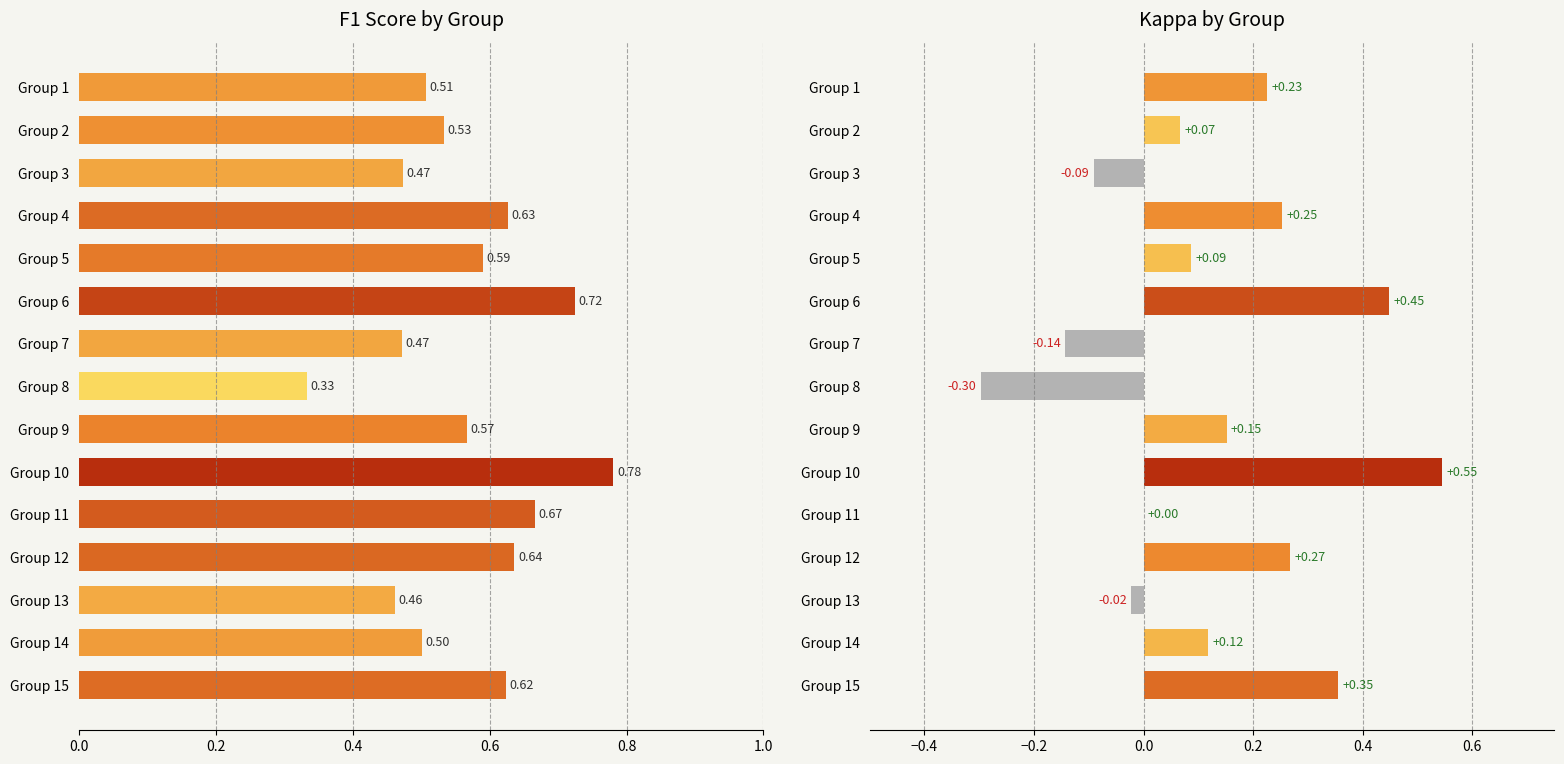

What is the sum of the kappa values at Group 2 and Group 12?

0.3